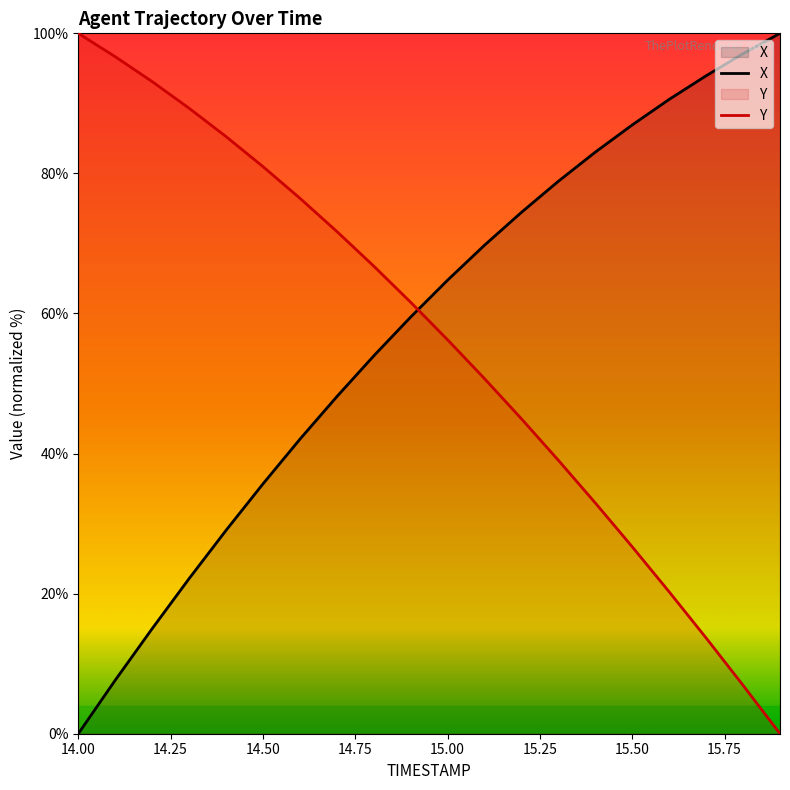

What is the maximum value shown in the chart?

100.0